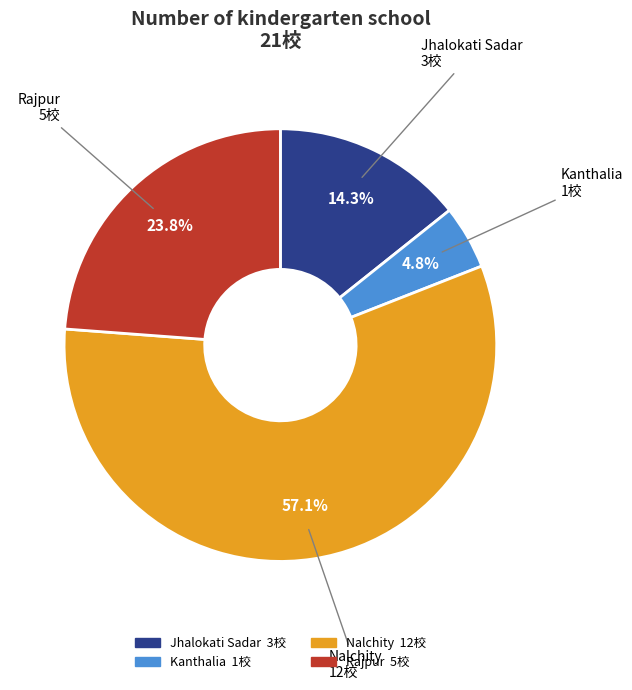

To the nearest percent, what is the combined percentage of Jhalokati Sadar and Rajpur?

38%